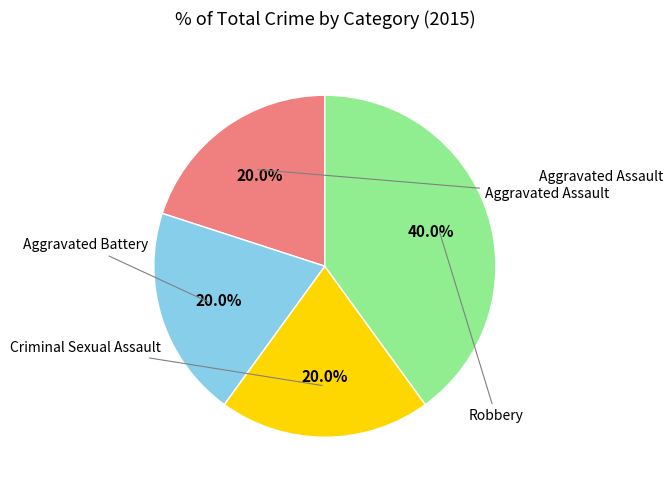

Is there any slice that represents more than half of the pie?

No